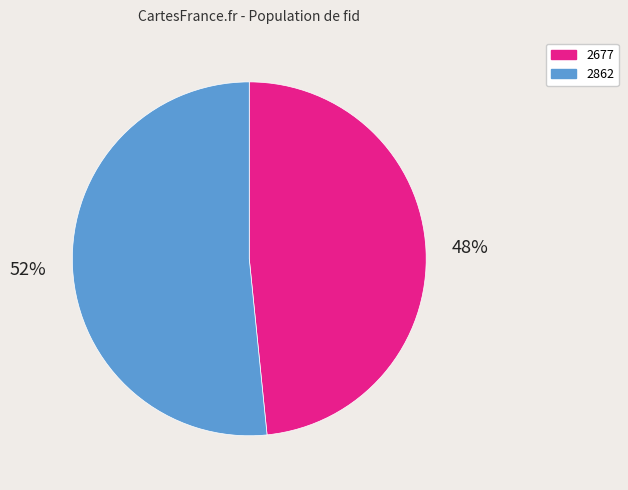

Which category has the biggest portion of the pie?

2862